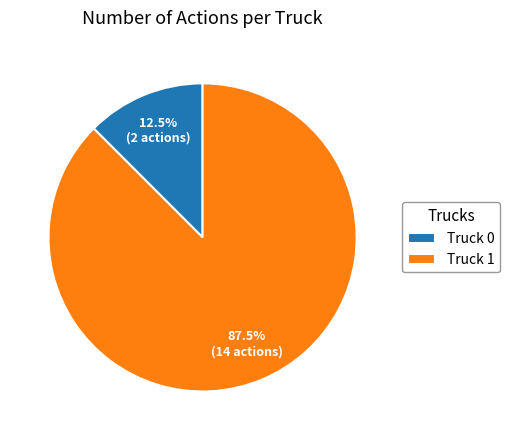

Approximately how many times larger is the value at Truck 1 compared to Truck 0?

7.0